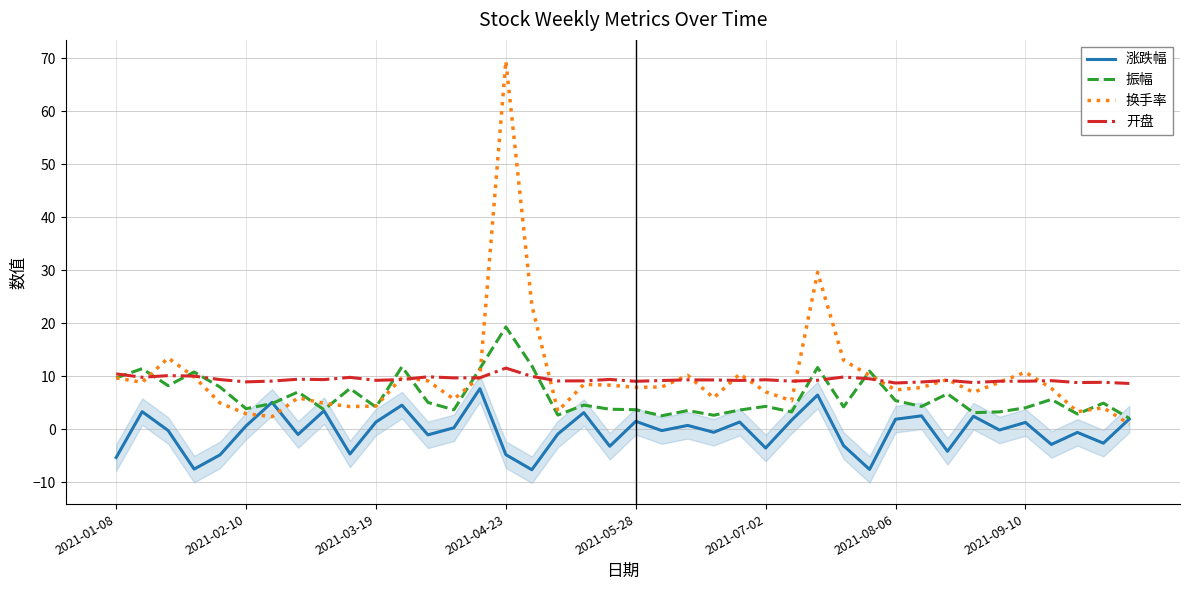

At 22, list the series in order from largest to smallest.

换手率, 开盘, 振幅, 涨跌幅